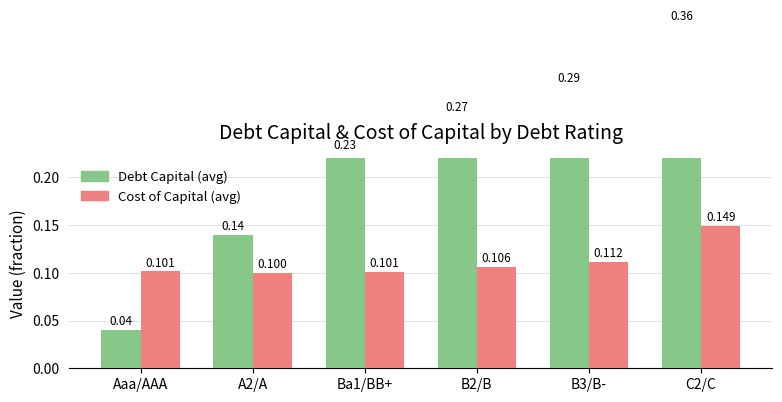

Which series has the largest total across all categories?

Debt Capital (avg)